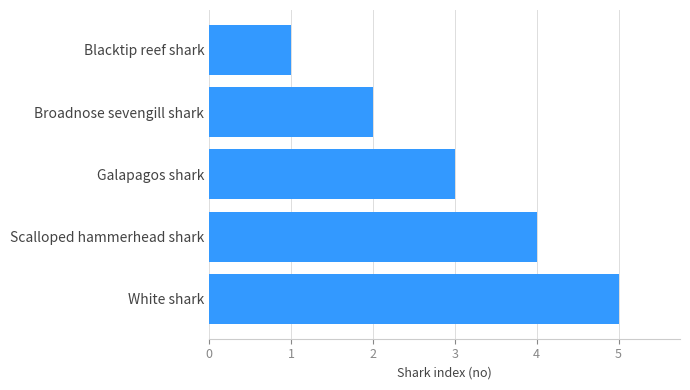

List the labels in order of value, smallest first.

Blacktip reef shark, Broadnose sevengill shark, Galapagos shark, Scalloped hammerhead shark, White shark